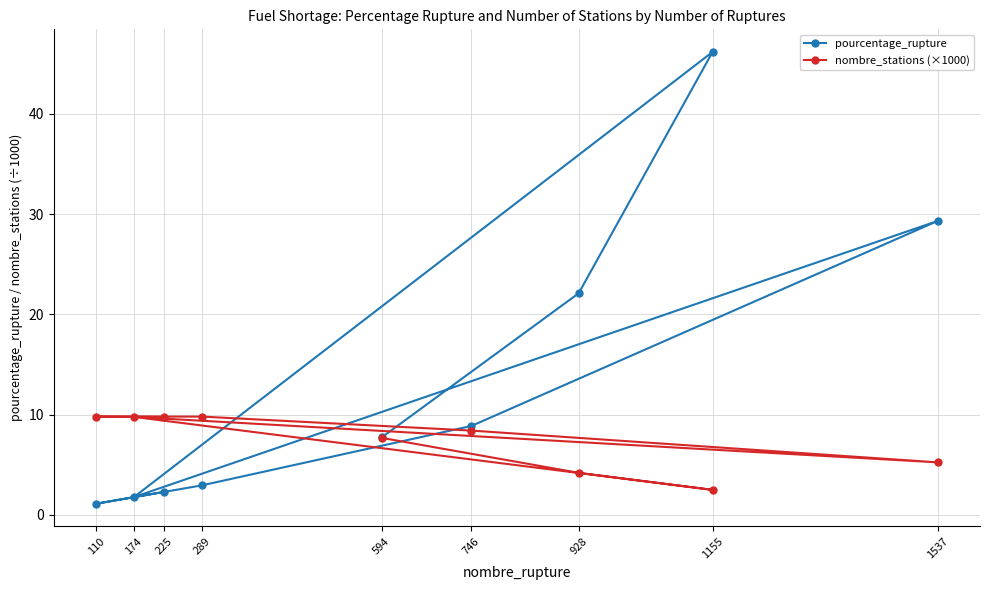

What position from the right is 746?

4